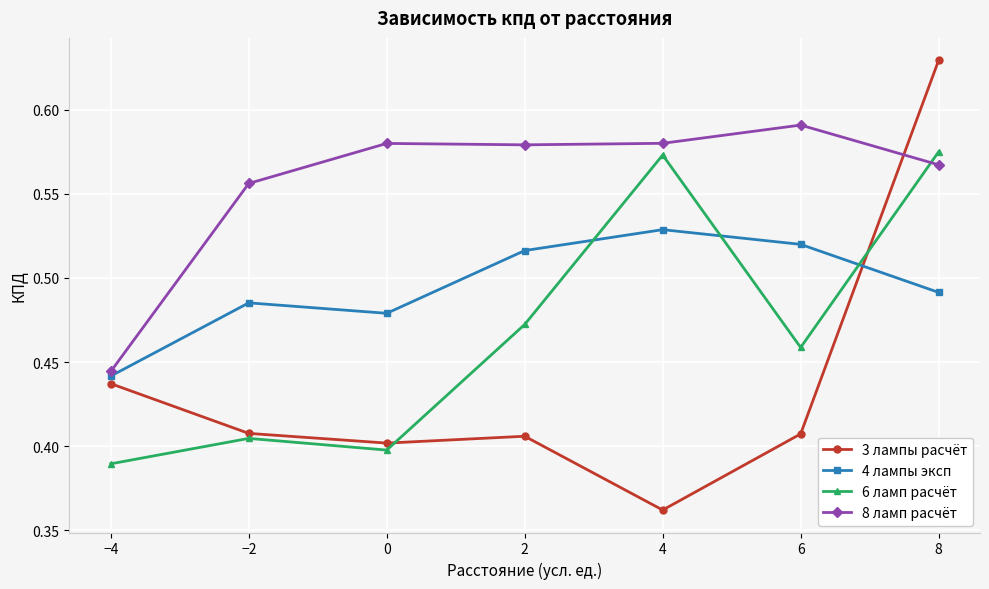

At 6, list the series in order from smallest to largest.

3 лампы расчёт, 6 ламп расчёт, 4 лампы эксп, 8 ламп расчёт